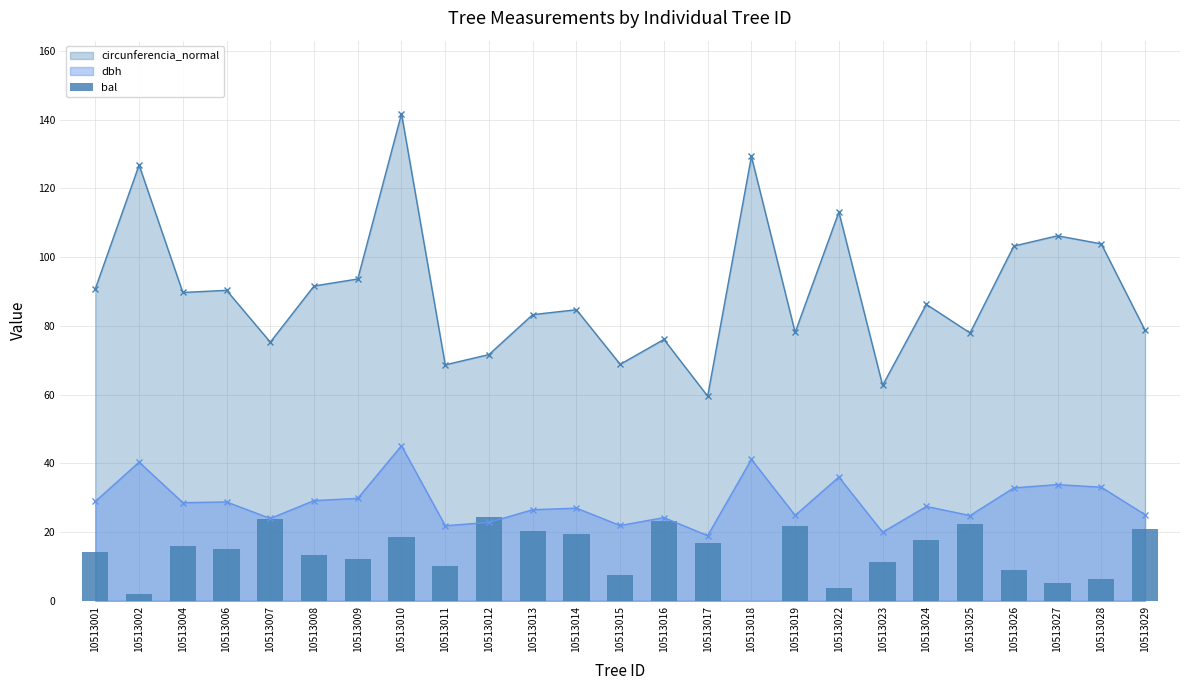

How many categories are shown in the chart?

25